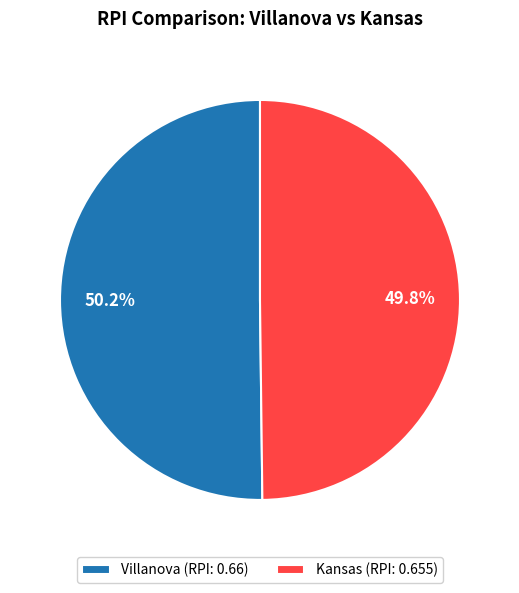

To the nearest percent, what portion does Kansas represent?

50%